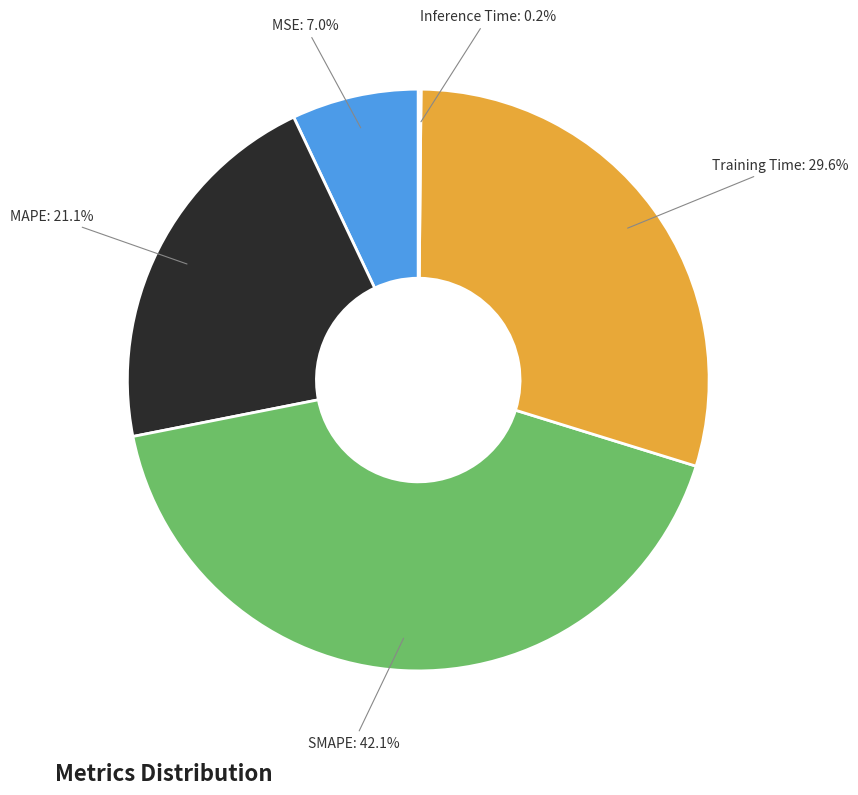

To the nearest percent, what percentage of the pie is Training Time?

30%